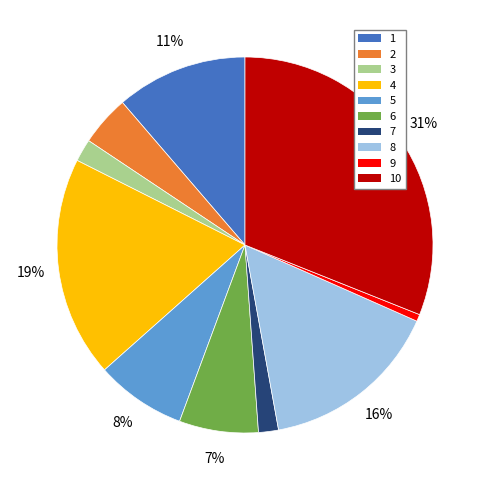

What percentage is the 9 slice, to the nearest percent?

1%